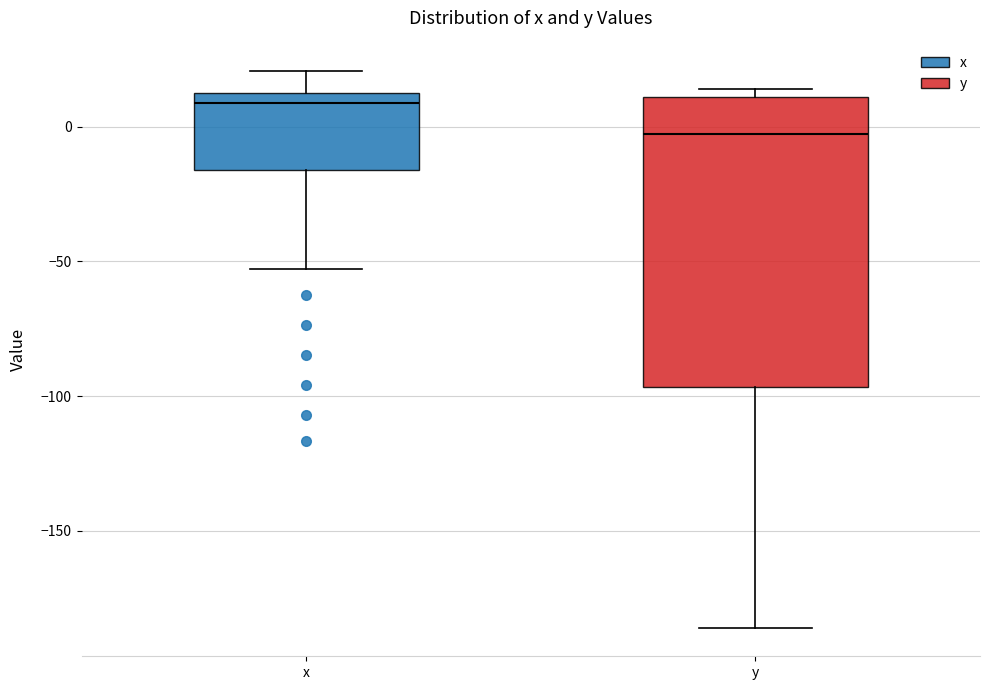

Which box is the tallest, from its lower edge to its upper edge?

y